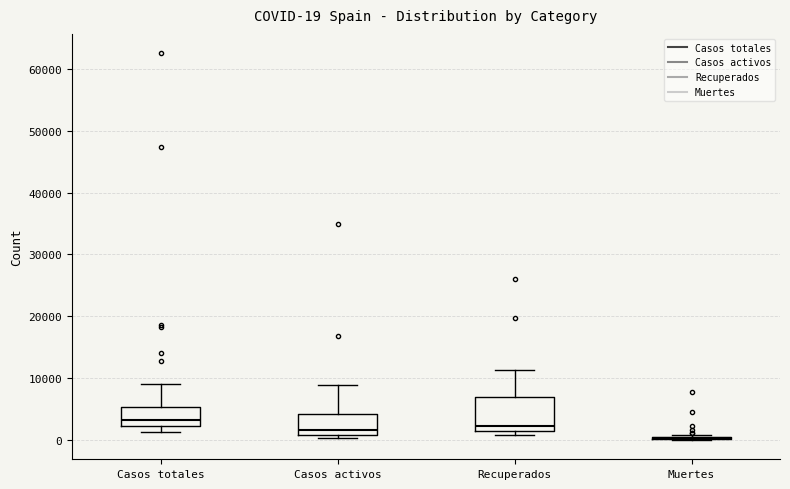

Which box is the tallest, from its lower edge to its upper edge?

Recuperados